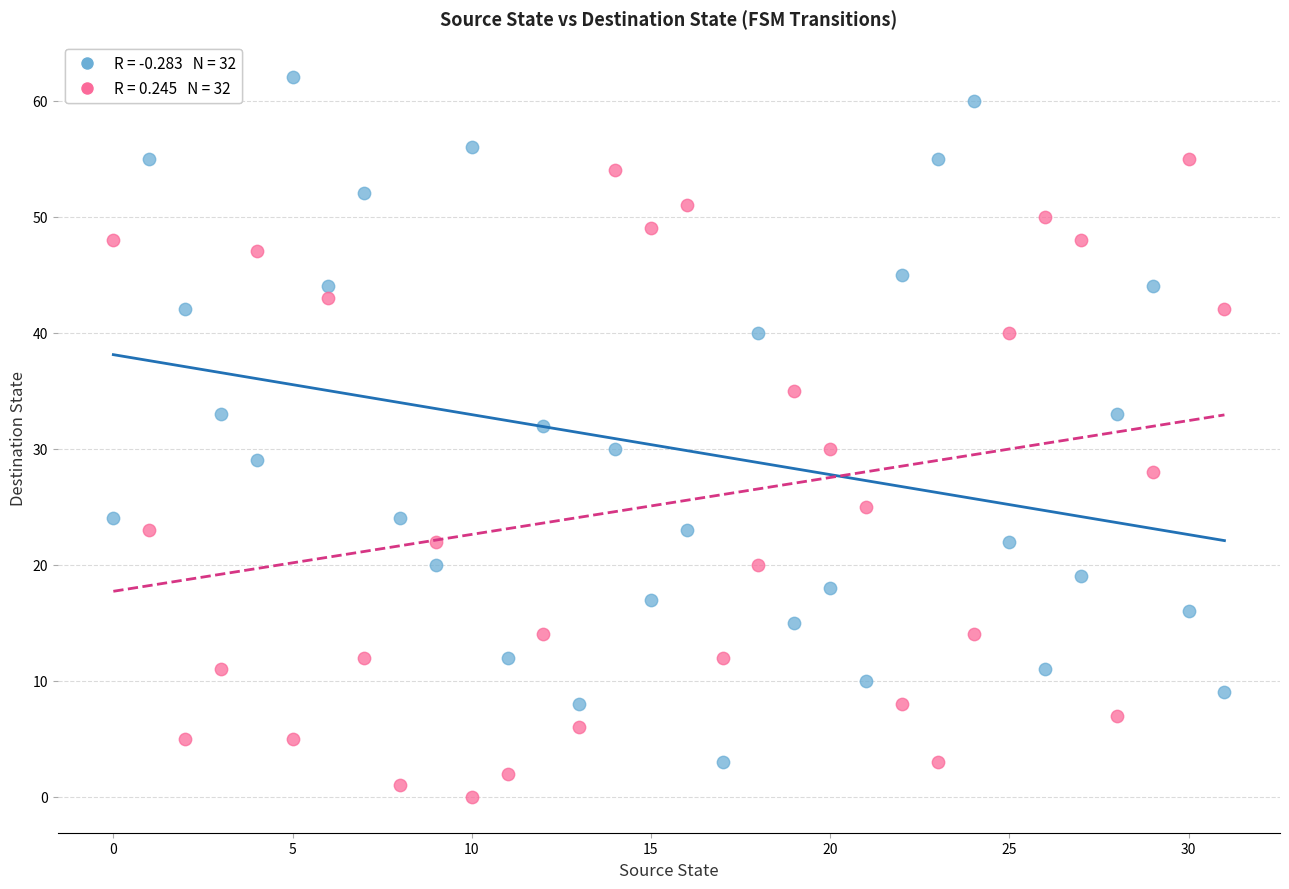

Across all data points, what is the range of Y values (max minus min)?

62